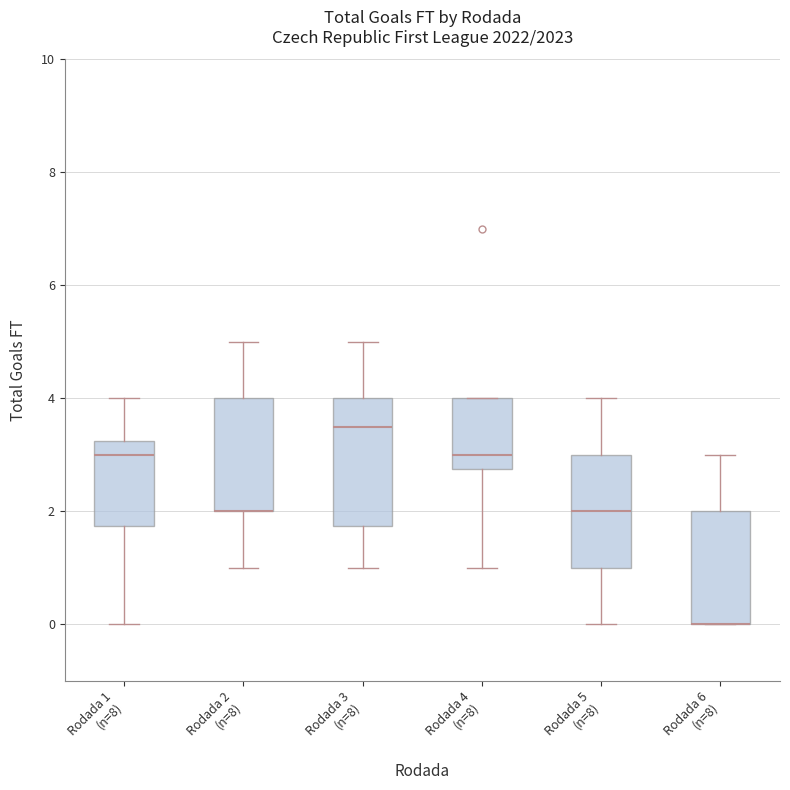

Reading left to right, transcribe this box plot: for each box, give where its median line is, the range the box spans, and where its two whiskers end, as read against the y-axis. The values are not printed on the chart, so give them approximately, as read against the axis.

Rodada 1 (n=8): median 3.0, box 1.8 to 3.2, whiskers 0.0 to 4.0
Rodada 2 (n=8): median 2.0 (drawn on the box's lower edge), box 2.0 to 4.0, whiskers 1.0 to 5.0
Rodada 3 (n=8): median 3.6, box 1.8 to 4.0, whiskers 1.0 to 5.0
Rodada 4 (n=8): median 3.0, box 2.8 to 4.0, whiskers 1.0 to 4.0
Rodada 5 (n=8): median 2.0, box 1.0 to 3.0, whiskers 0.0 to 4.0
Rodada 6 (n=8): median 0.0 (drawn on the box's lower edge), box 0.0 to 2.0, whiskers 0.0 to 3.0